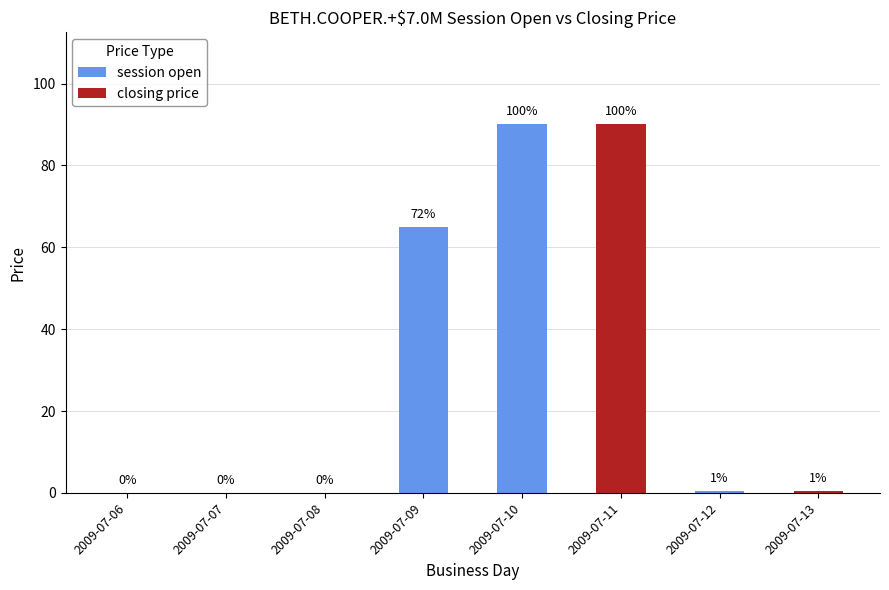

Rank the series at 2009-07-09 from lowest to highest value.

closing price, session open